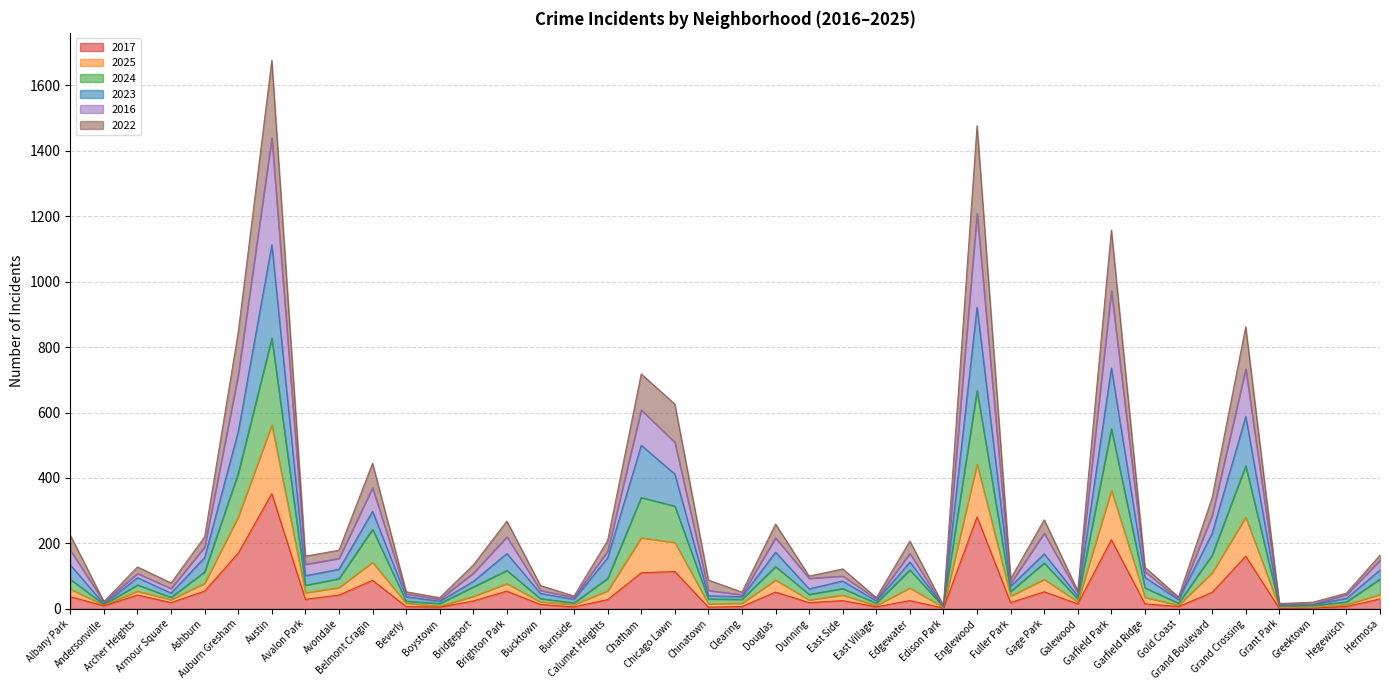

At which category does 2024 reach its first local valley?

Andersonville